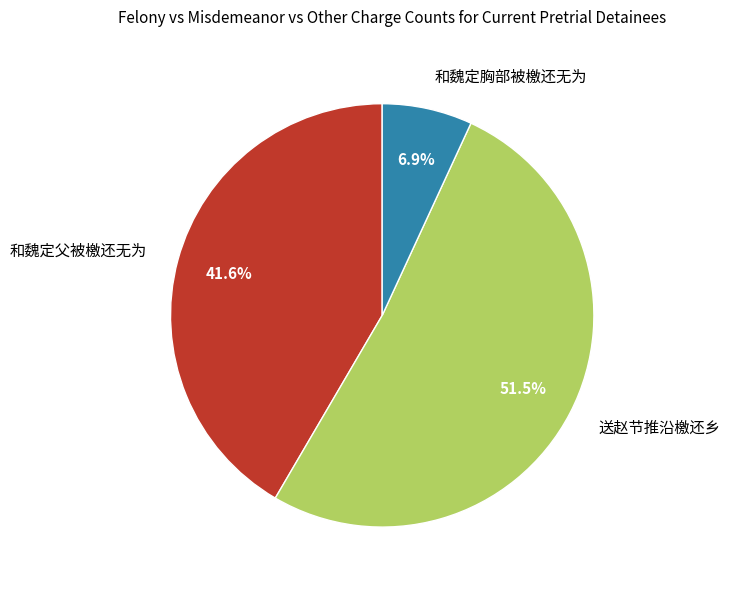

To the nearest percent, what is the difference between the largest and smallest slice percentages?

45%